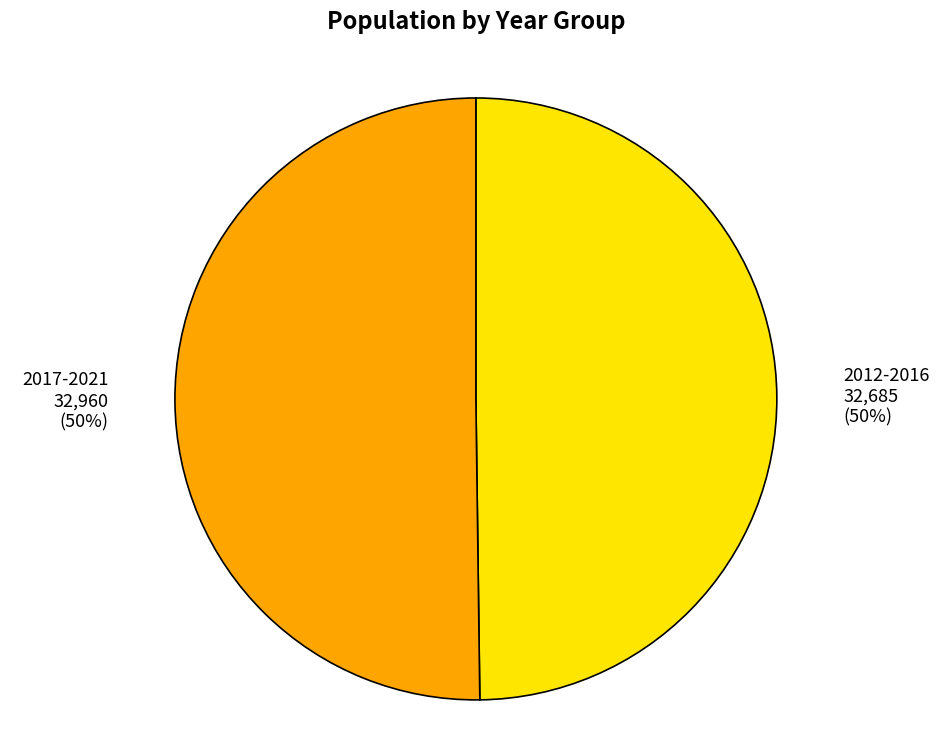

Is it true that 2012-2016 32,685 (50%) is 40% of the pie?

False